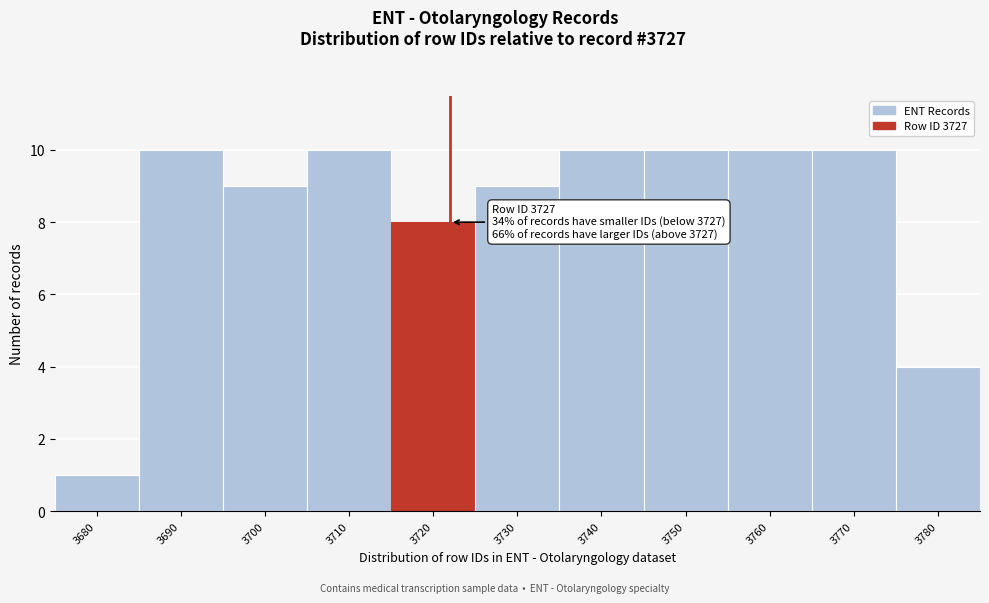

Reading right to left, list all the values displayed in this chart.

4	10	10	10	10	9	8	10	9	10	1